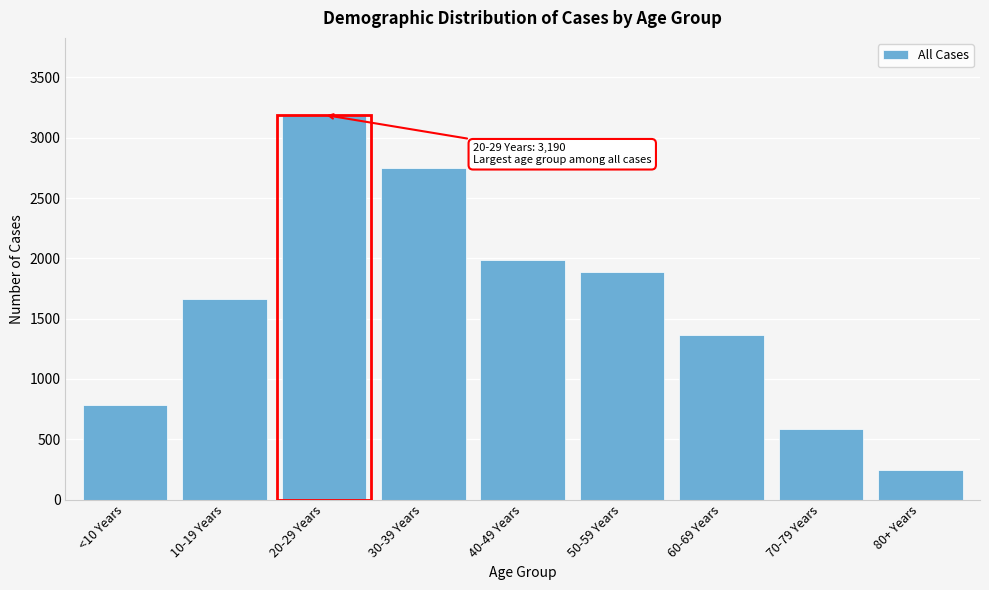

Reading left to right, extract all data points from this chart.

<10 Years=787	10-19 Years=1665	20-29 Years=3190	30-39 Years=2747	40-49 Years=1990	50-59 Years=1885	60-69 Years=1361	70-79 Years=588	80+ Years=243